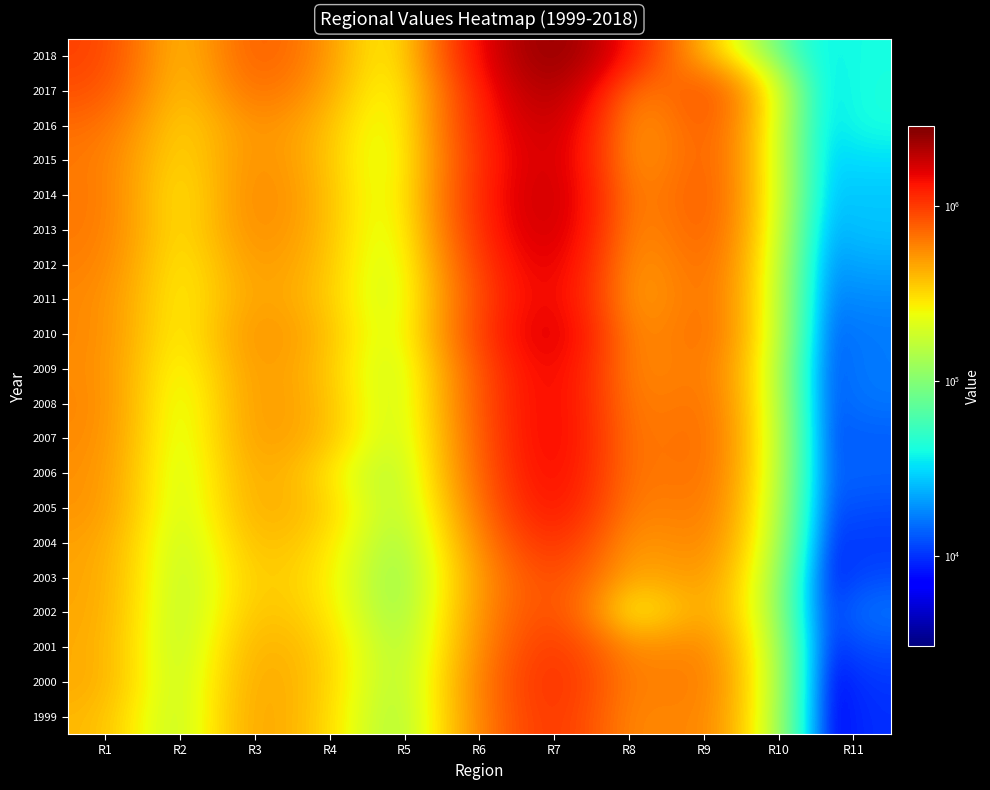

At which category does the chart reach its peak across all series?

R7